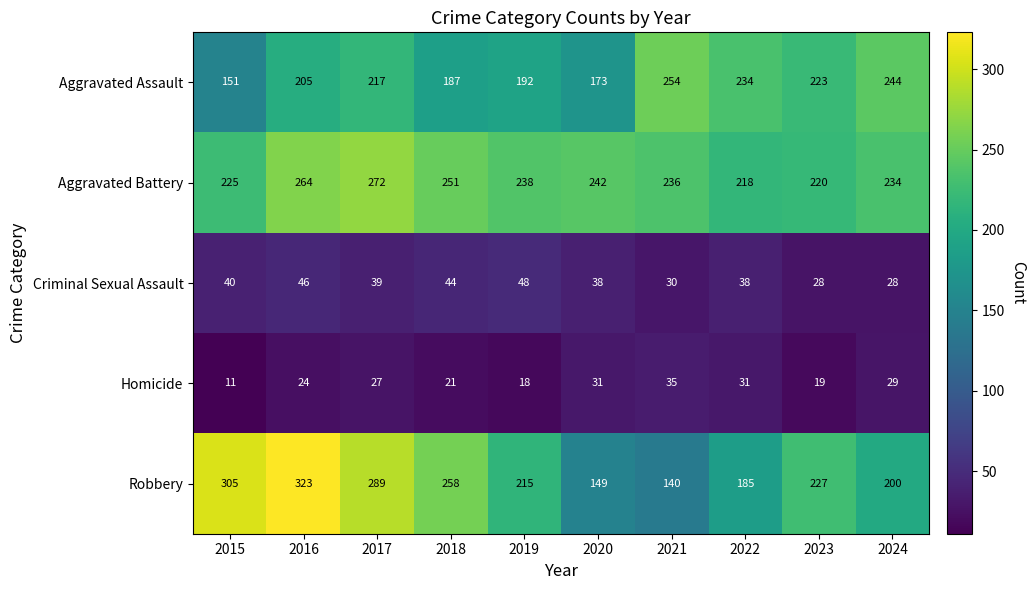

What is the difference between the second highest and second lowest values in the Aggravated Assault series?

71